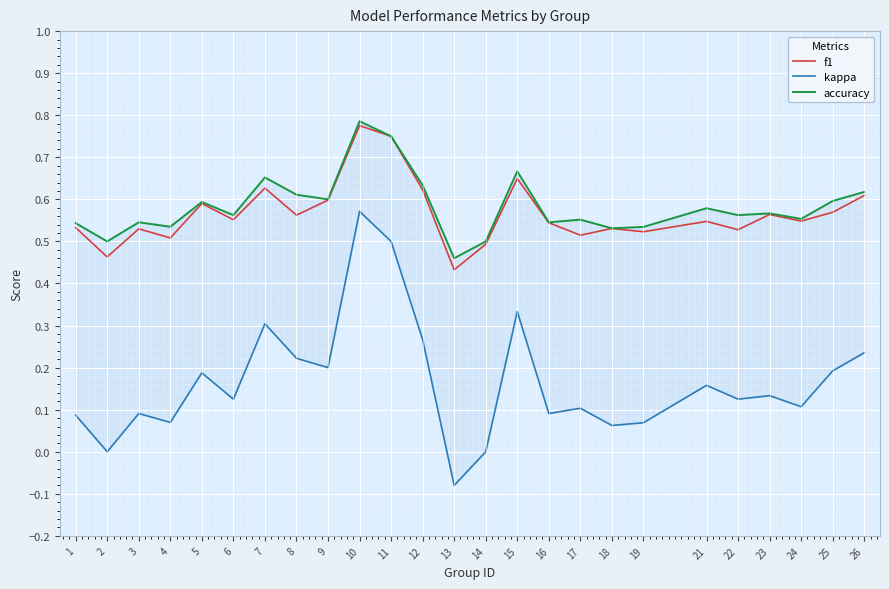

Reading left to right, what are all the values shown in this chart?

f1: 1=0.5	2=0.5	3=0.5	4=0.5	5=0.6	6=0.6	7=0.6	8=0.6	9=0.6	10=0.8	11=0.8	12=0.6	13=0.4	14=0.5	15=0.6	16=0.5	17=0.5	18=0.5	19=0.5	21=0.5	22=0.5	23=0.6	24=0.5	25=0.6	26=0.6
kappa: 1=0.1	2=0.0	3=0.1	4=0.1	5=0.2	6=0.1	7=0.3	8=0.2	9=0.2	10=0.6	11=0.5	12=0.3	13=-0.1	14=0.0	15=0.3	16=0.1	17=0.1	18=0.1	19=0.1	21=0.2	22=0.1	23=0.1	24=0.1	25=0.2	26=0.2
accuracy: 1=0.5	2=0.5	3=0.5	4=0.5	5=0.6	6=0.6	7=0.7	8=0.6	9=0.6	10=0.8	11=0.8	12=0.6	13=0.5	14=0.5	15=0.7	16=0.5	17=0.6	18=0.5	19=0.5	21=0.6	22=0.6	23=0.6	24=0.6	25=0.6	26=0.6